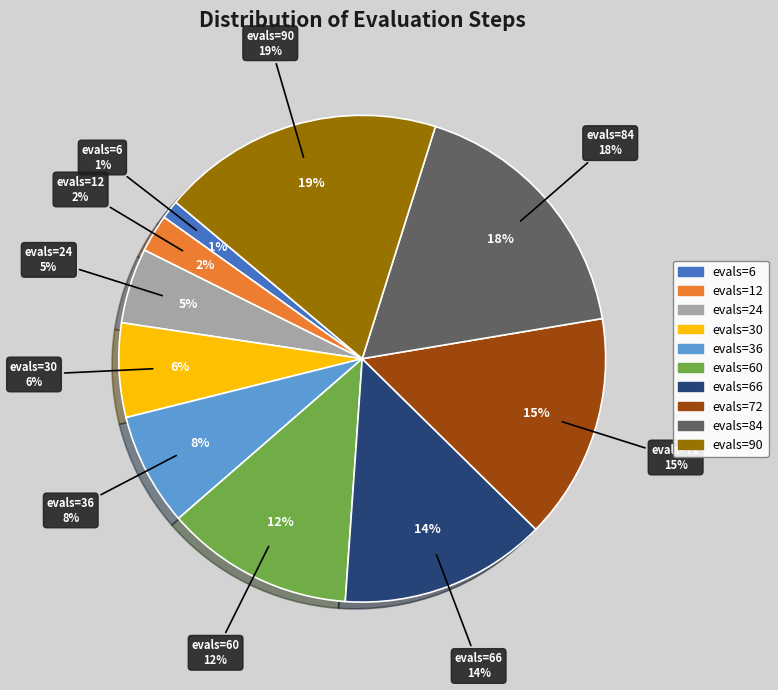

True or false: evals=24 accounts for 5% of the total.

True